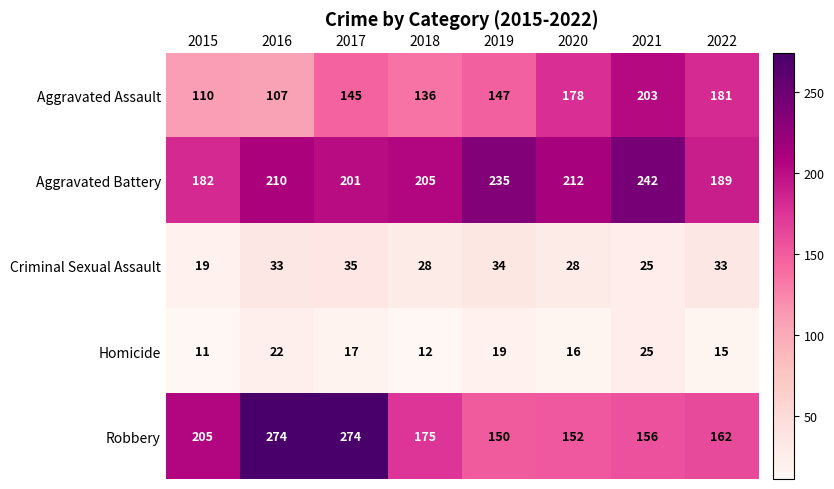

List the series in order of their peak value, highest first.

Robbery, Aggravated Battery, Aggravated Assault, Criminal Sexual Assault, Homicide